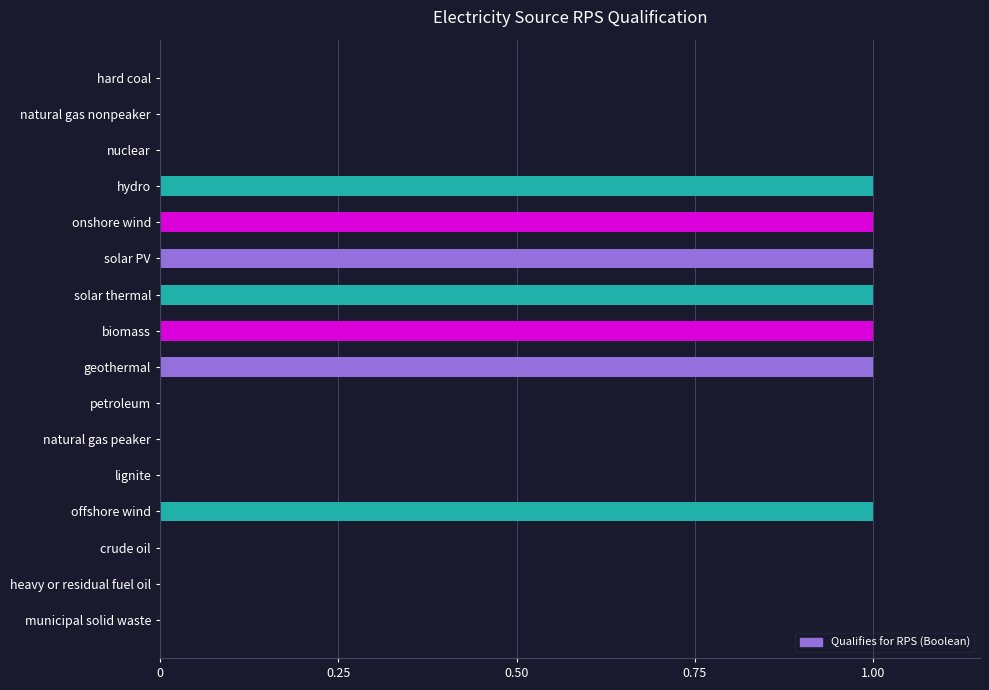

How many distinct data groups are displayed?

1